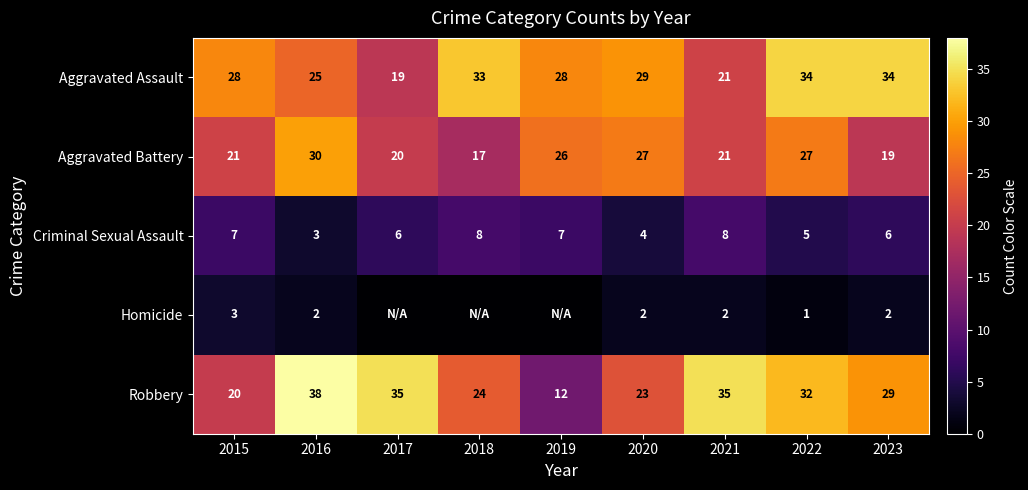

Count the number of data series in this chart.

5